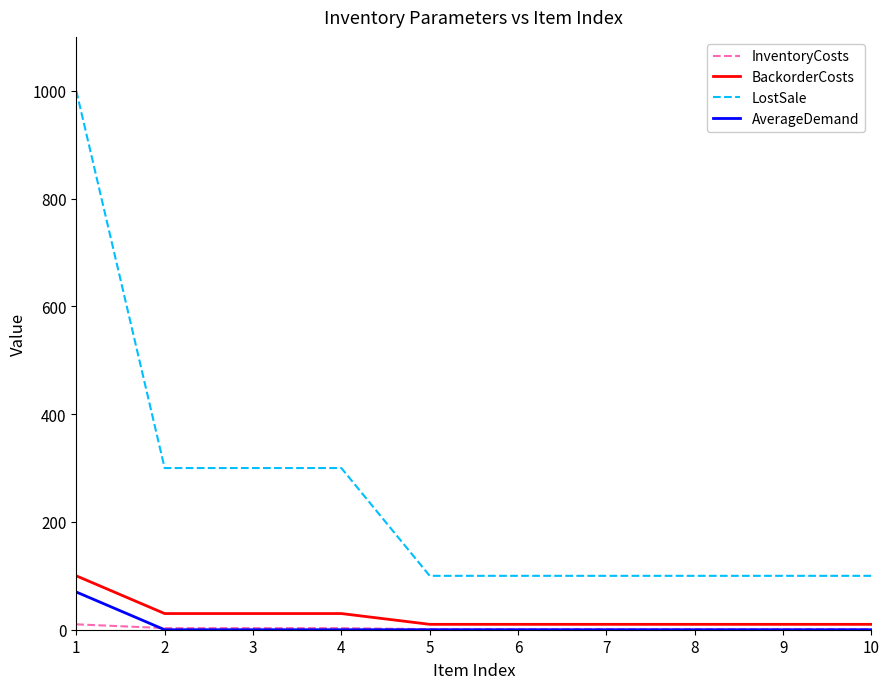

What is the highest value of the AverageDemand series?

70